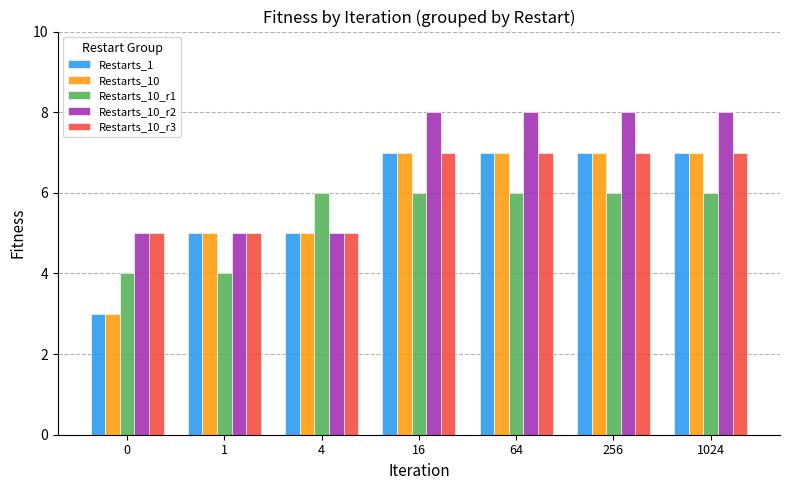

What is the sum of the Restarts_1 values at 16 and 1024?

14